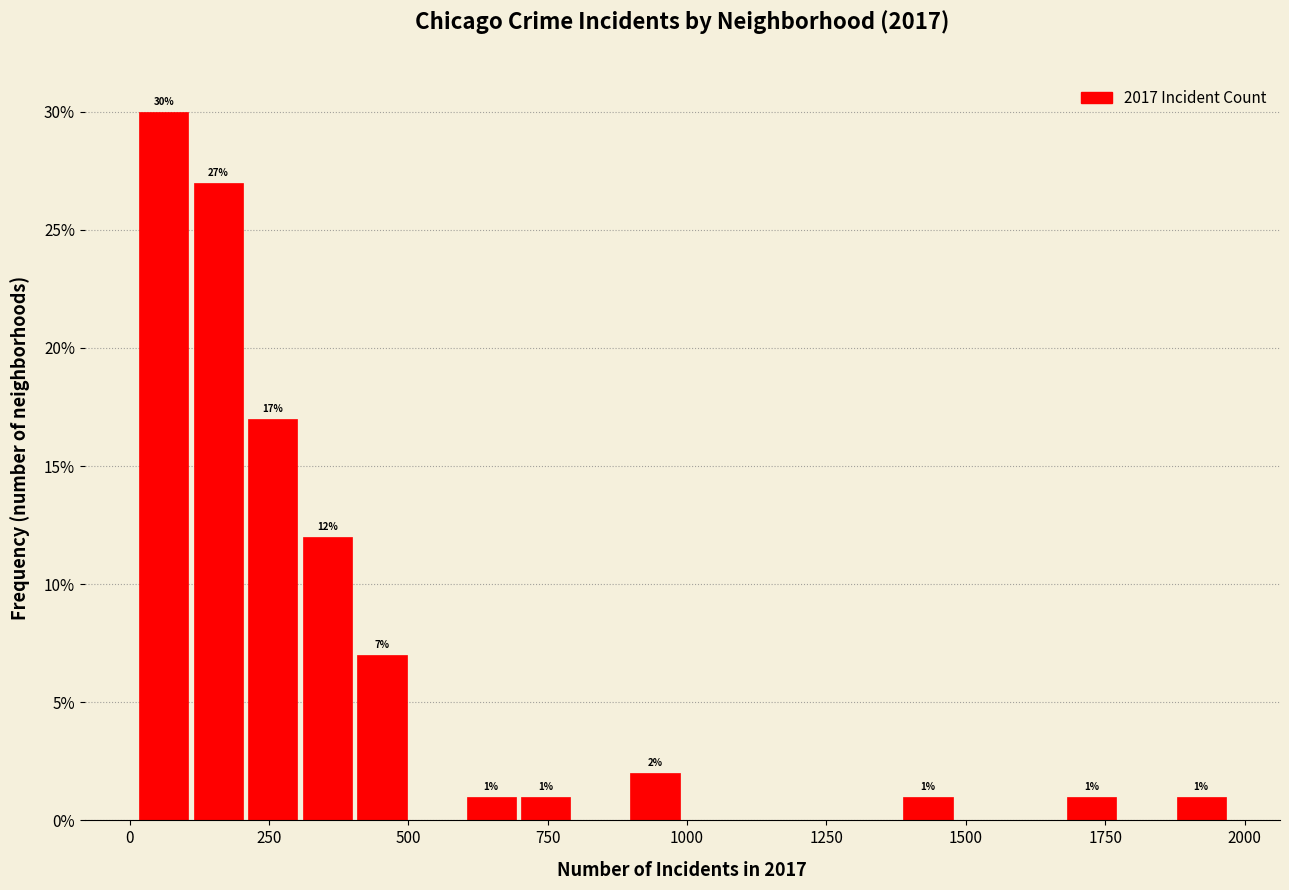

Around what value on the x-axis is the tallest bar? Give the approximate position of its centre, as read against the axis.

50